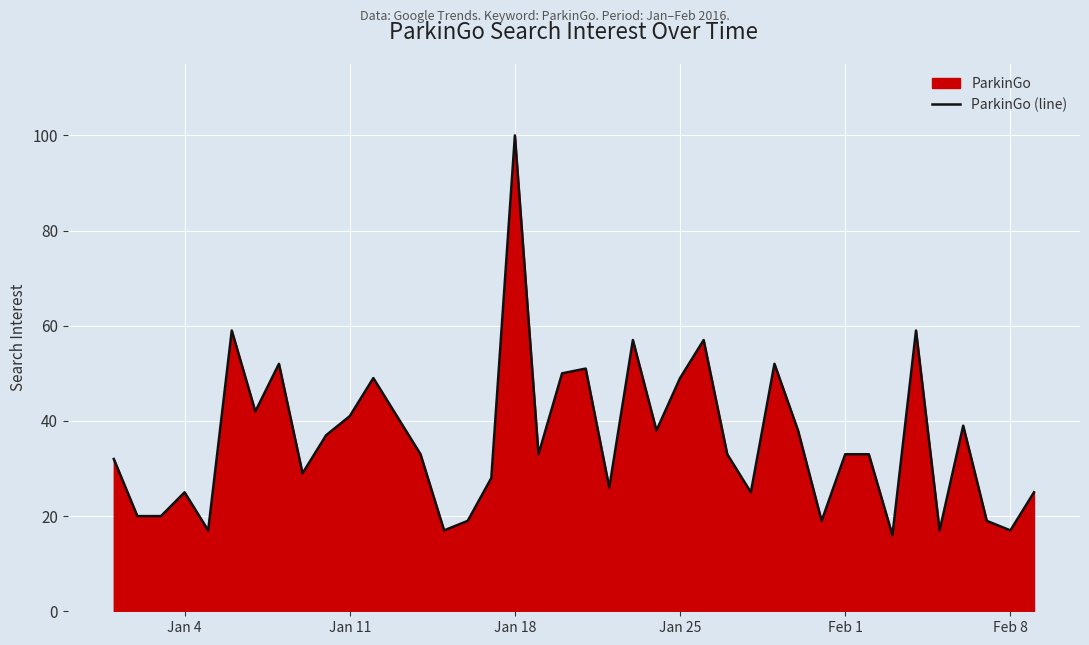

What is the difference between the maximum and minimum values?

84